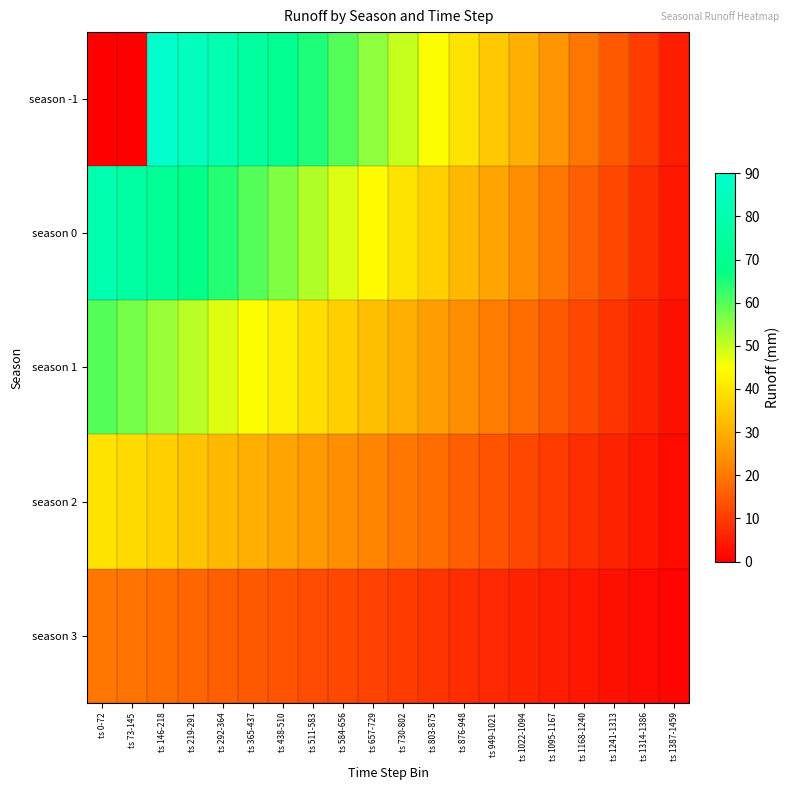

Between ts 73-145 and ts 1314-1386, which series saw the biggest shift?

season 0